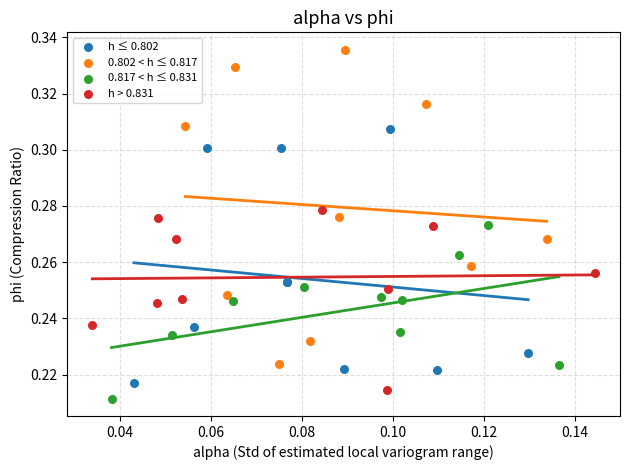

Which series has the widest spread of Y values?

0.802 < h ≤ 0.817